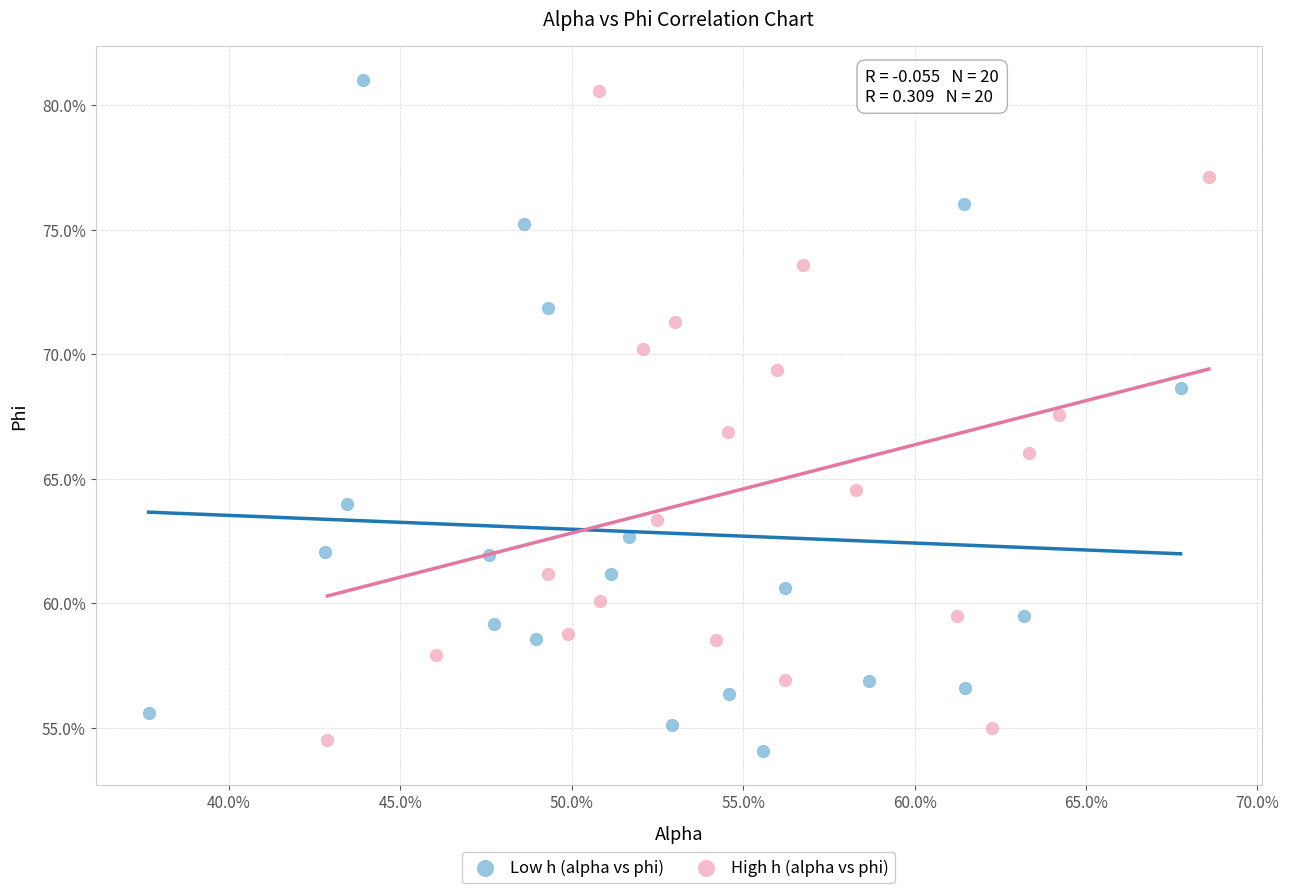

Which series reaches the minimum Y coordinate?

Low h (alpha vs phi)